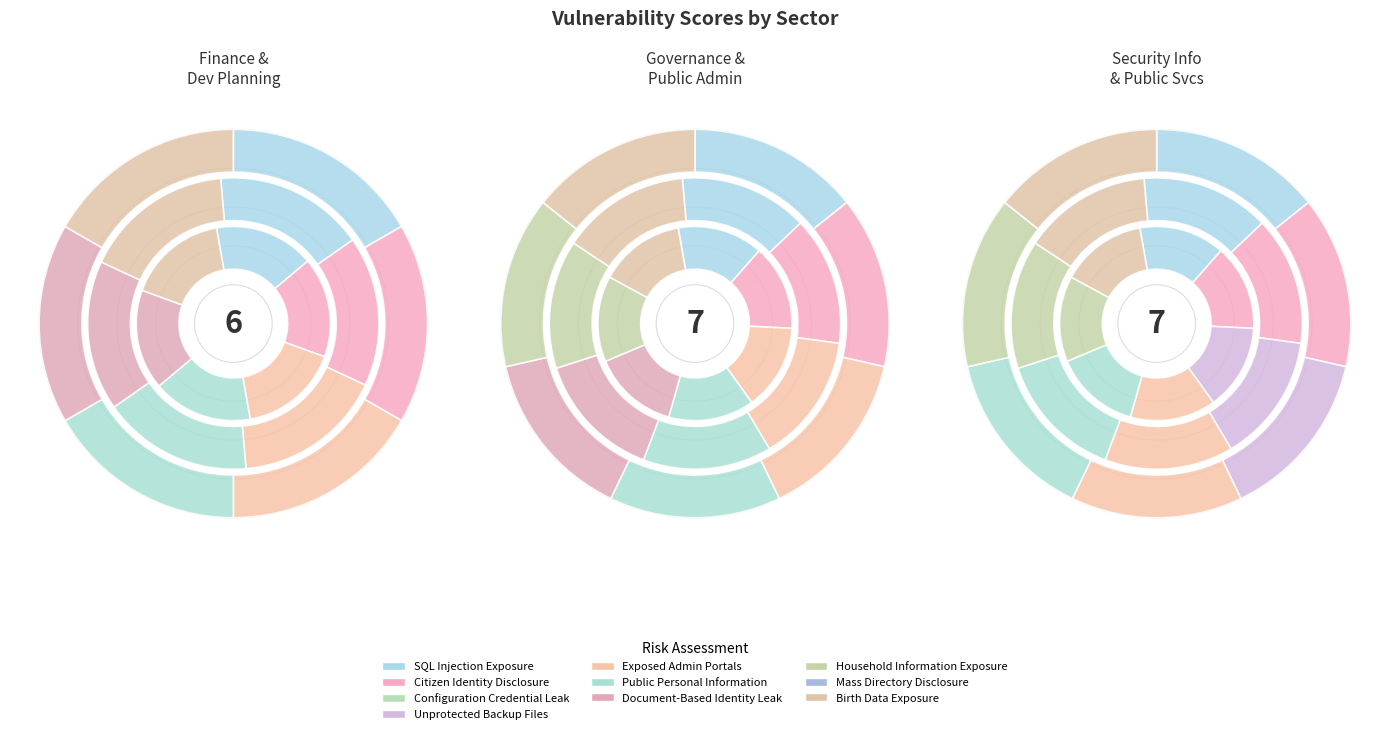

Does any single category account for the majority?

No